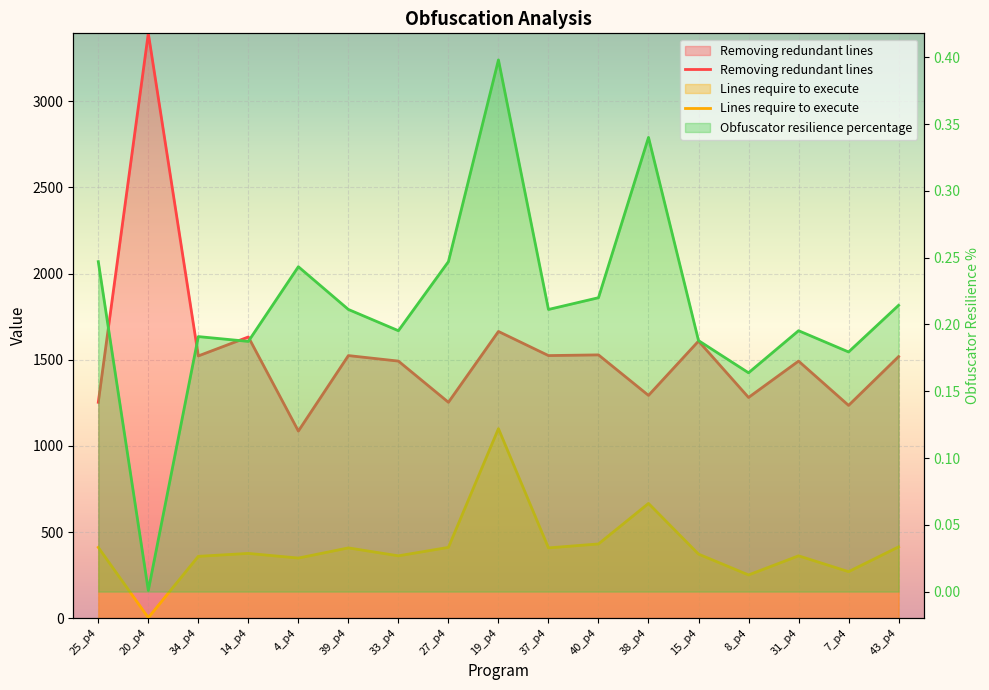

What is the spread (max minus min) of values at 33_p4?

1491.8